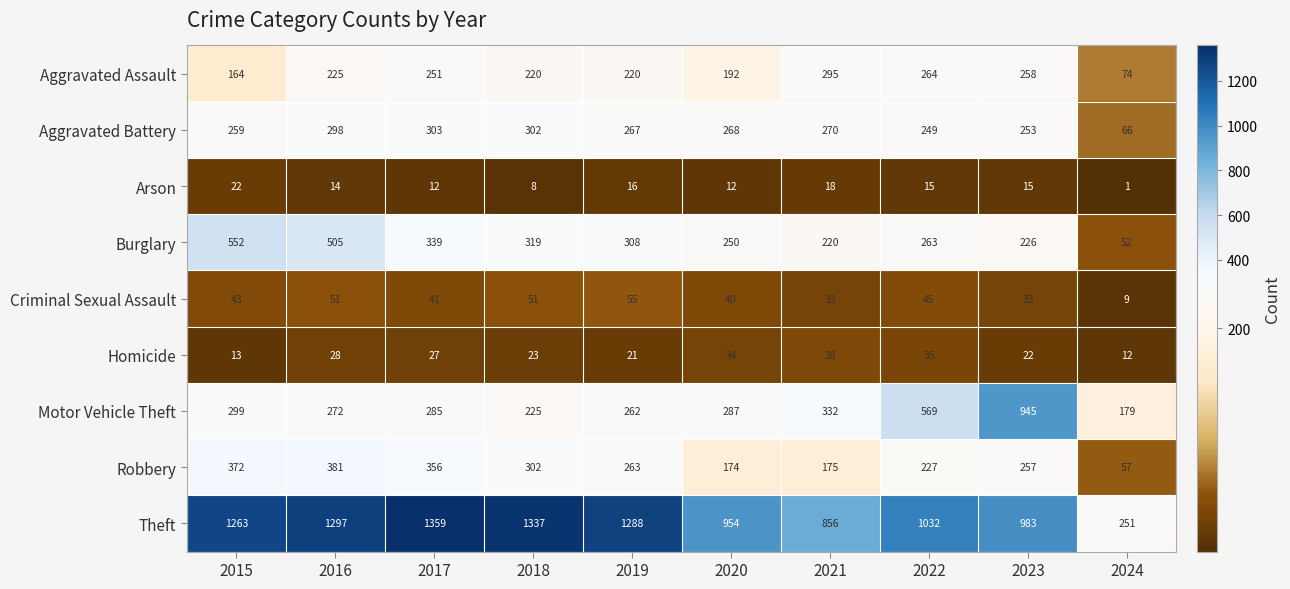

At which category is the sum across all series the highest?

2016